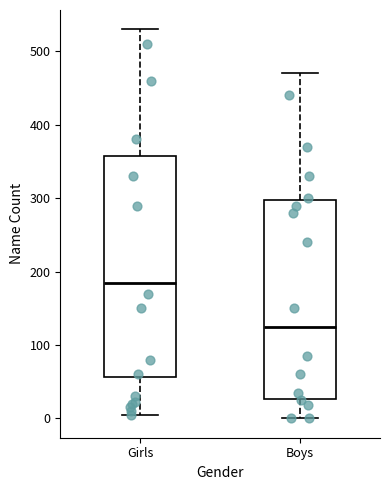

Reading left to right, read every box against the y-axis: the position of its median line, the range the box covers, and the ends of its whiskers. The values are not printed on the chart, so give them approximately, as read against the axis.

Girls: median 190, box 60 to 360, whiskers 10 to 530
Boys: median 130, box 30 to 300, whiskers 0 to 470